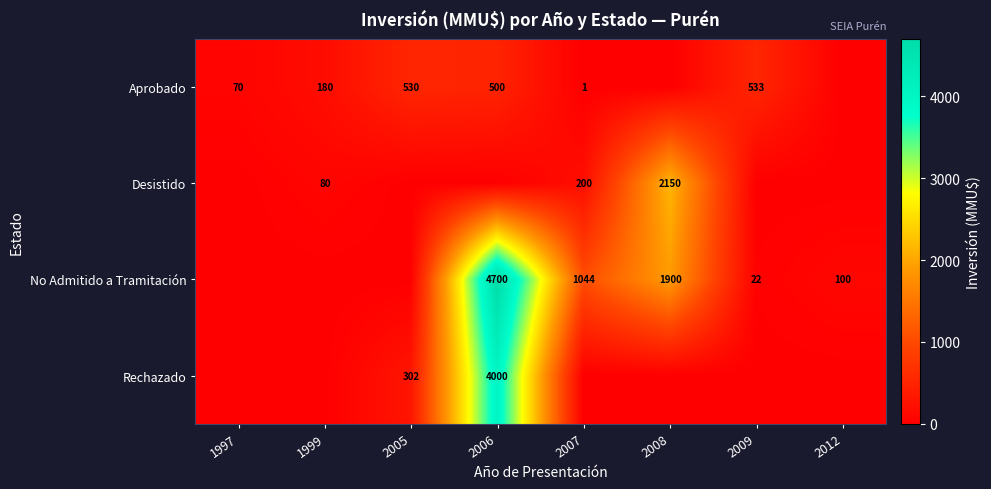

The No Admitido a Tramitación series shows 31 at 2009. True or false?

False